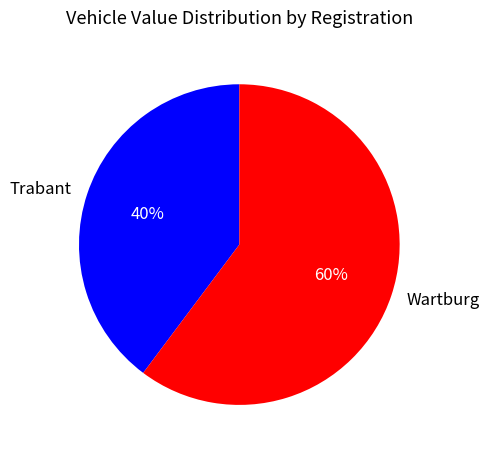

What is the ratio of the value at Trabant to the value at Wartburg?

0.7